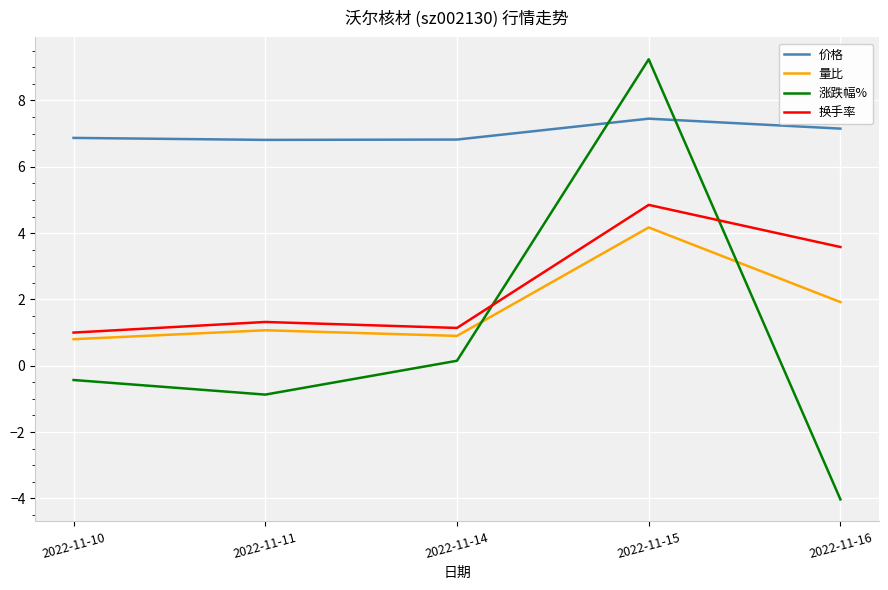

What is the average value of the 涨跌幅% series?

0.8